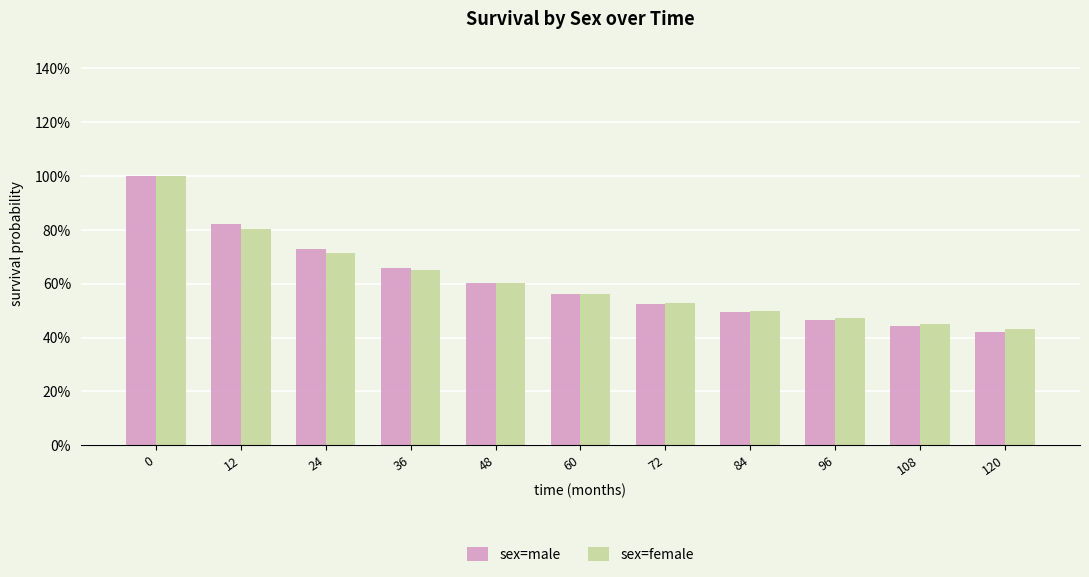

What is the difference between the maximum and minimum values in the sex=male series?

0.6